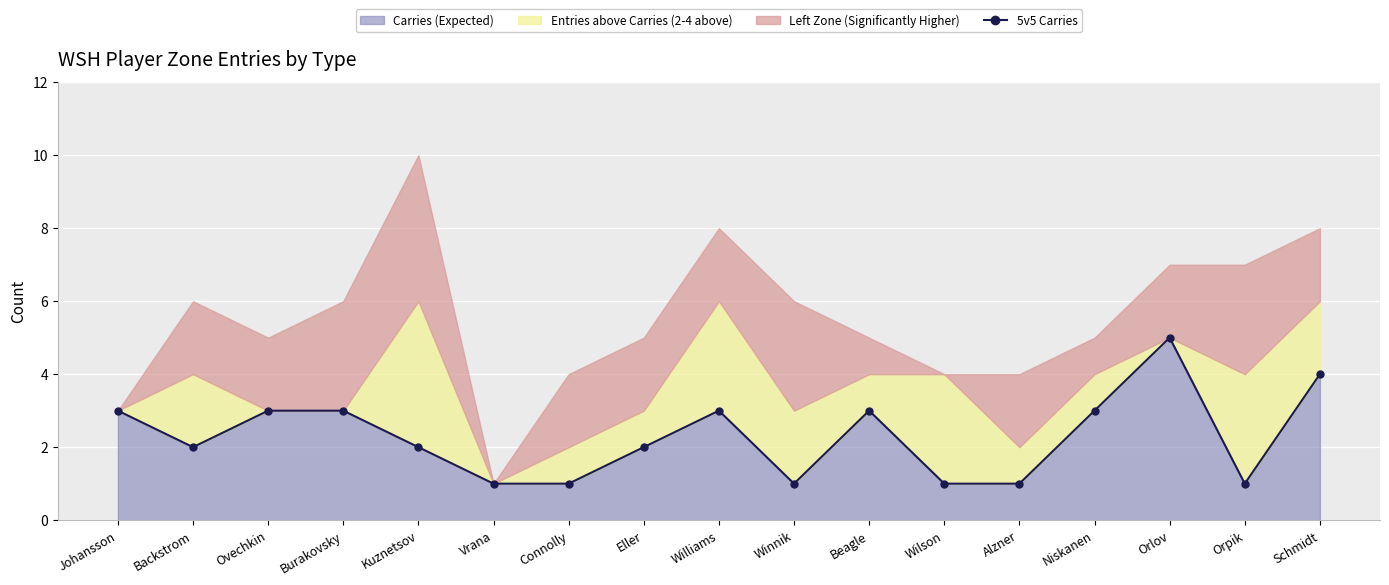

What is the label of the 3rd point from the left?

Ovechkin